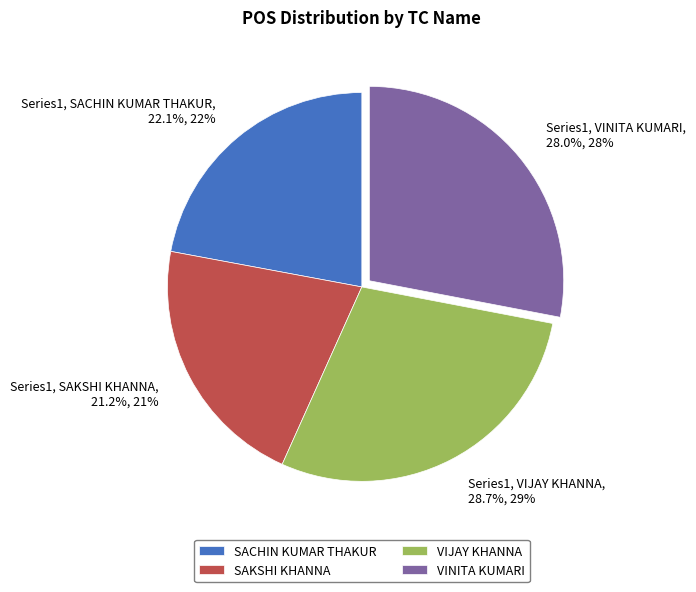

Rank the categories by value from lowest to highest.

SAKSHI KHANNA, SACHIN KUMAR THAKUR, VINITA KUMARI, VIJAY KHANNA